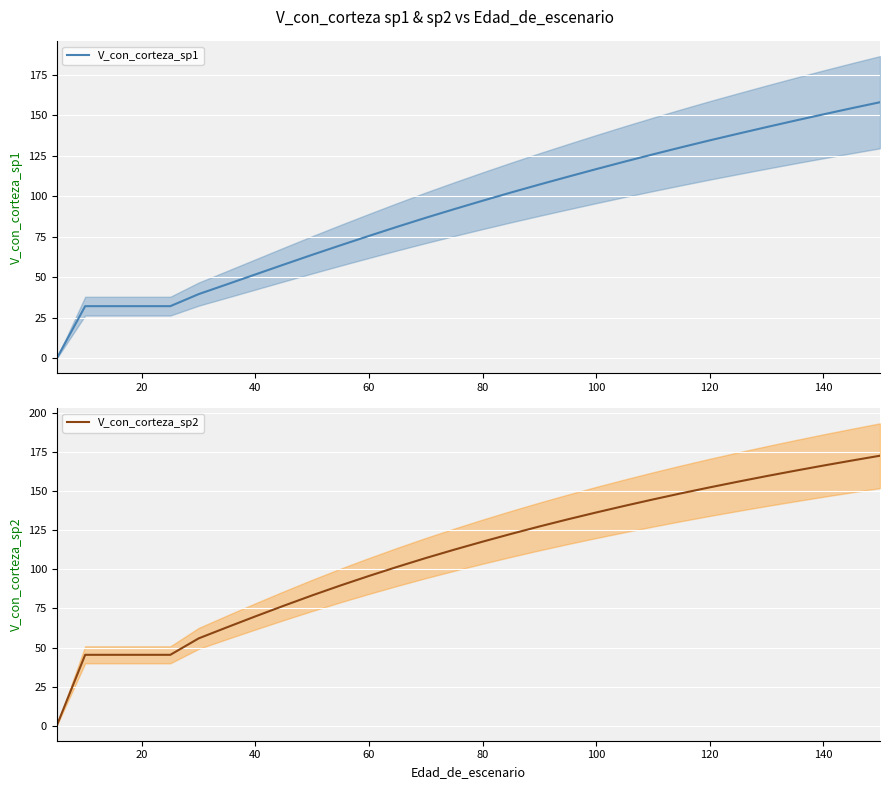

The V_con_corteza_sp1 series shows 75.5 at 60. True or false?

True